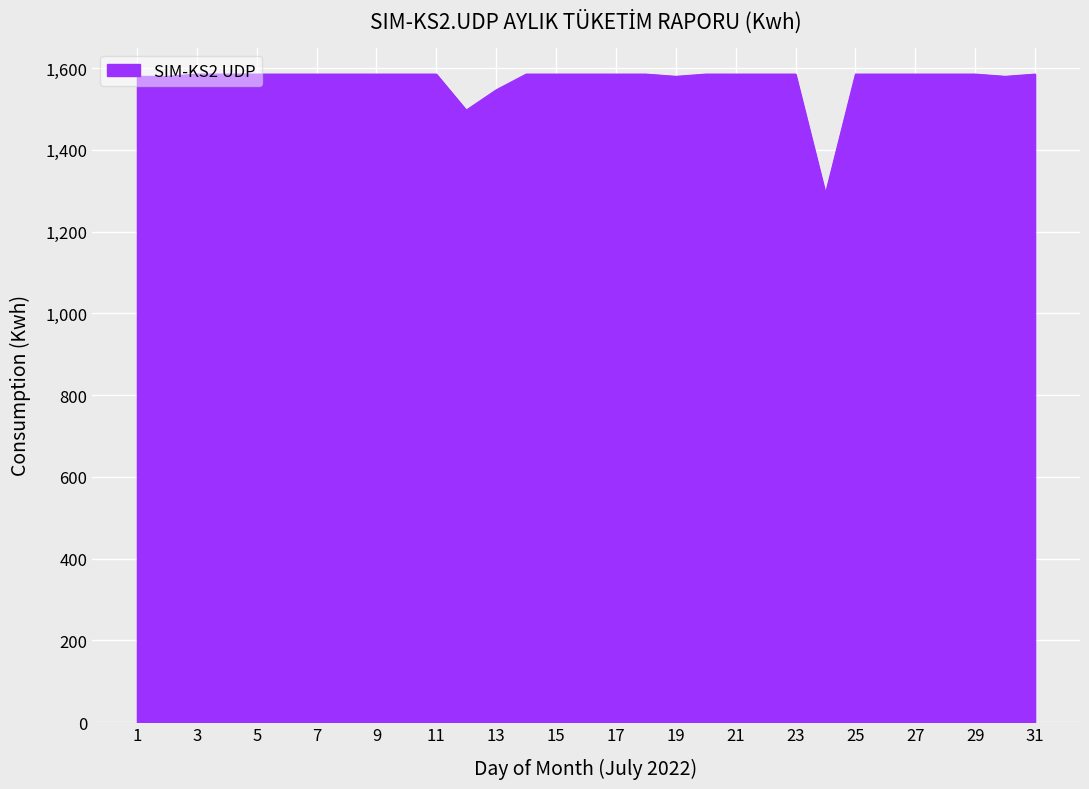

How many lines are shown in the chart?

1